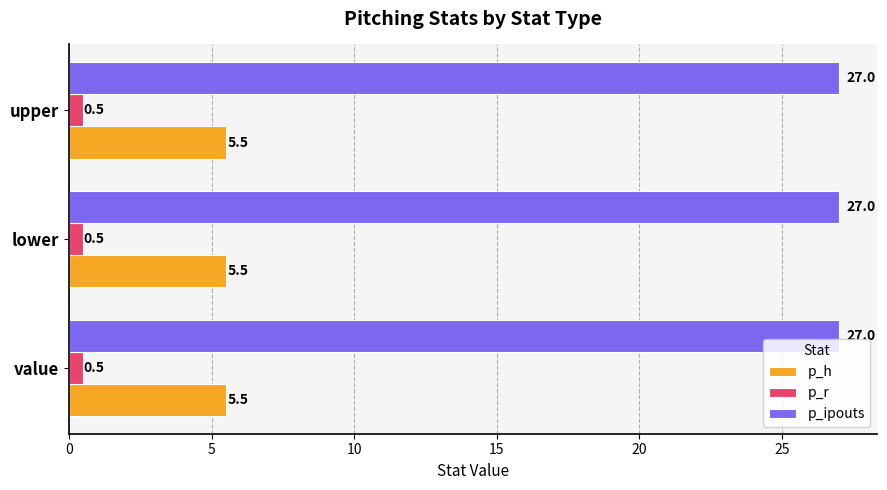

What is the total value across all series at upper?

33.0